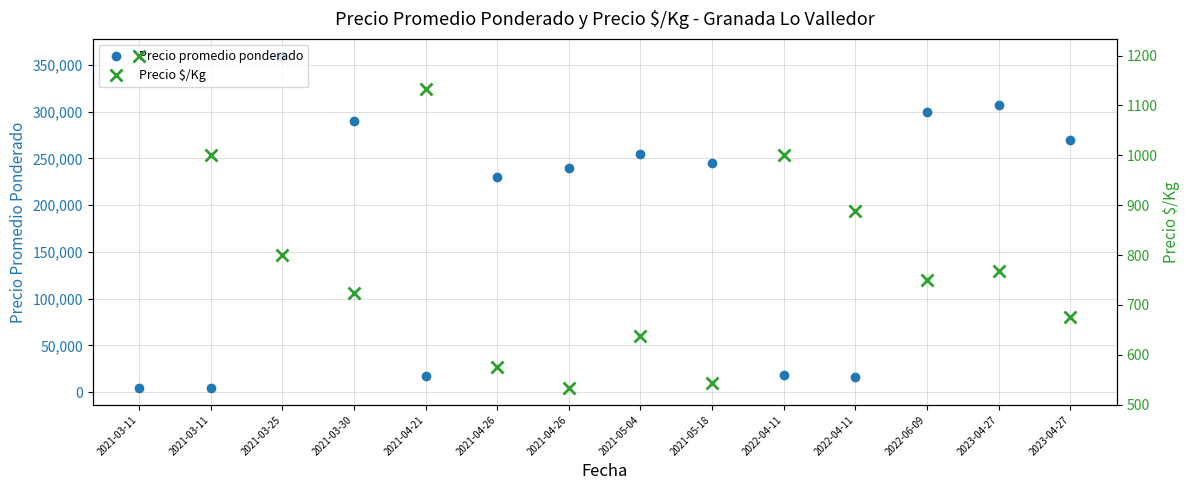

What is the difference between the Precio promedio ponderado values at 2023-04-27 and 2021-03-25?

52500